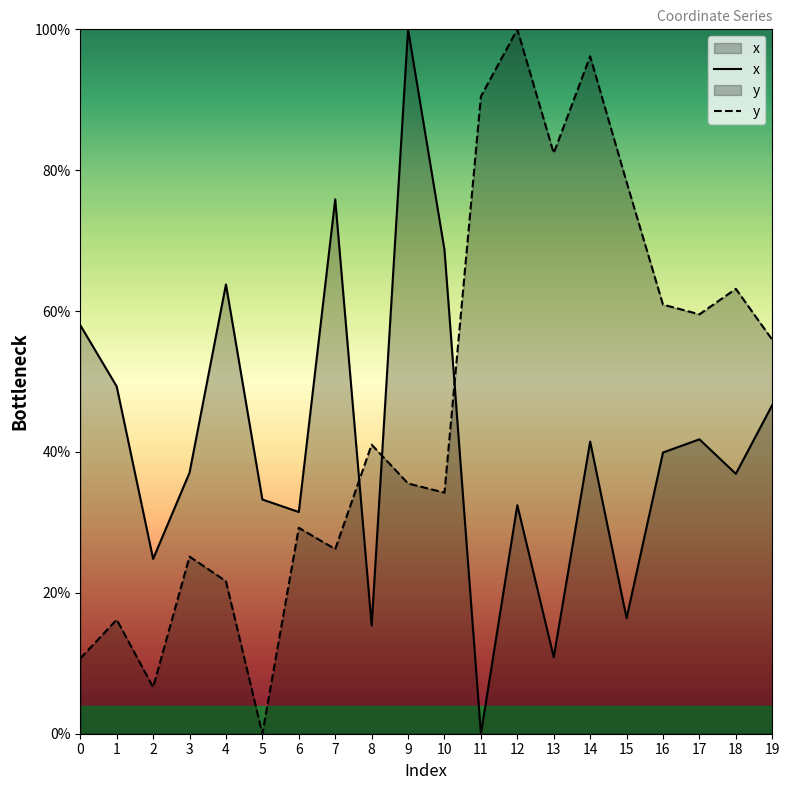

List the labels in order of y value, largest first.

12, 14, 11, 13, 15, 18, 16, 17, 19, 8, 9, 10, 6, 7, 3, 4, 1, 0, 2, 5